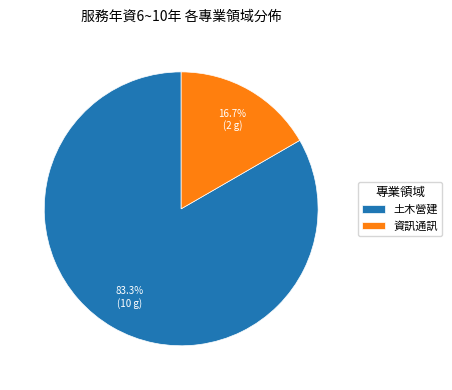

Which slice is the largest?

土木營建